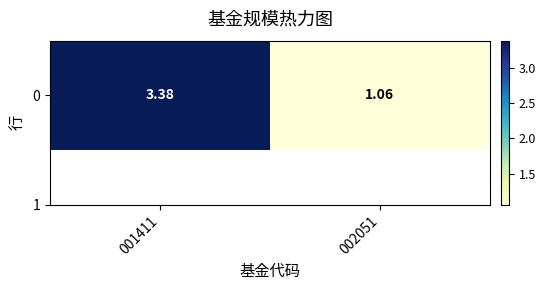

Rank the categories by value from lowest to highest.

002051, 001411